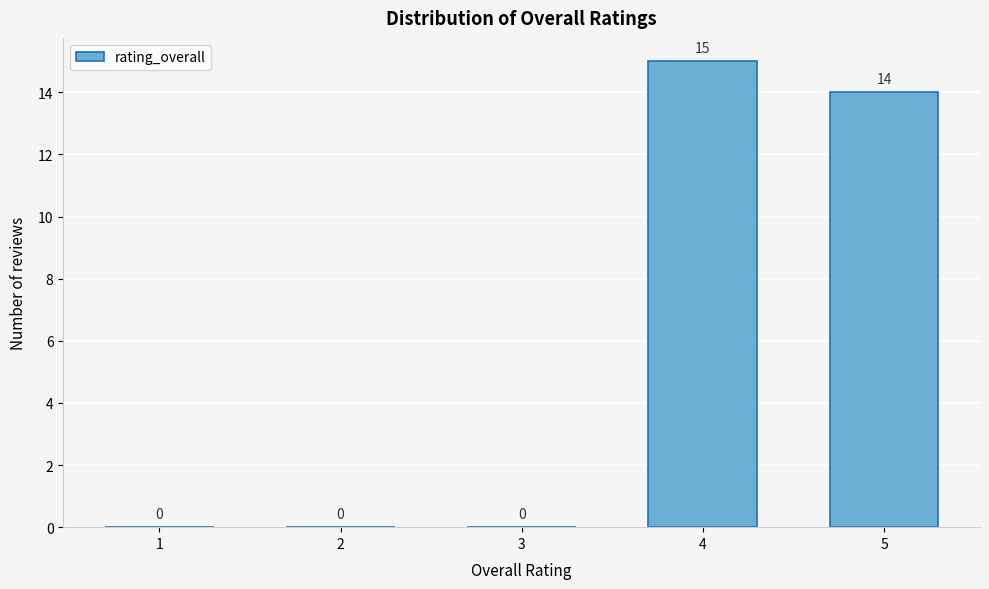

Reading left to right, extract all data points from this chart.

1=0	2=0	3=0	4=15	5=14